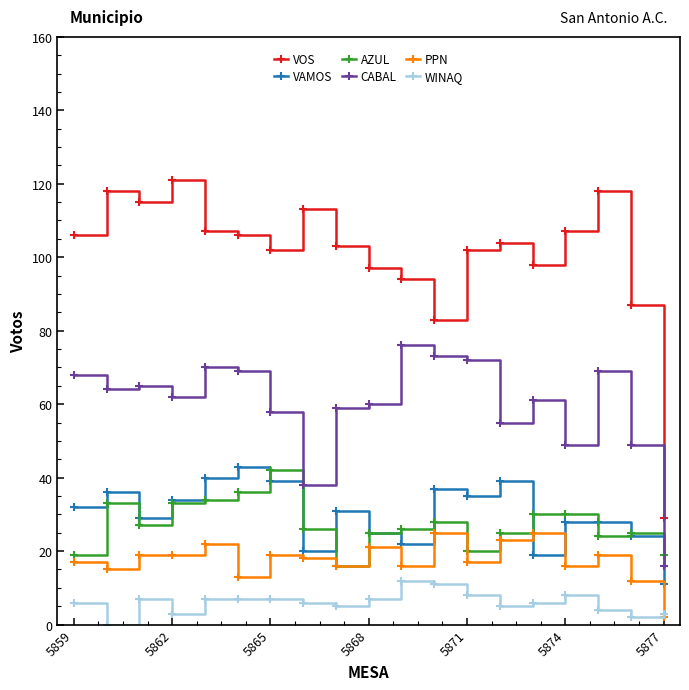

Which series has the largest total across all categories?

VOS